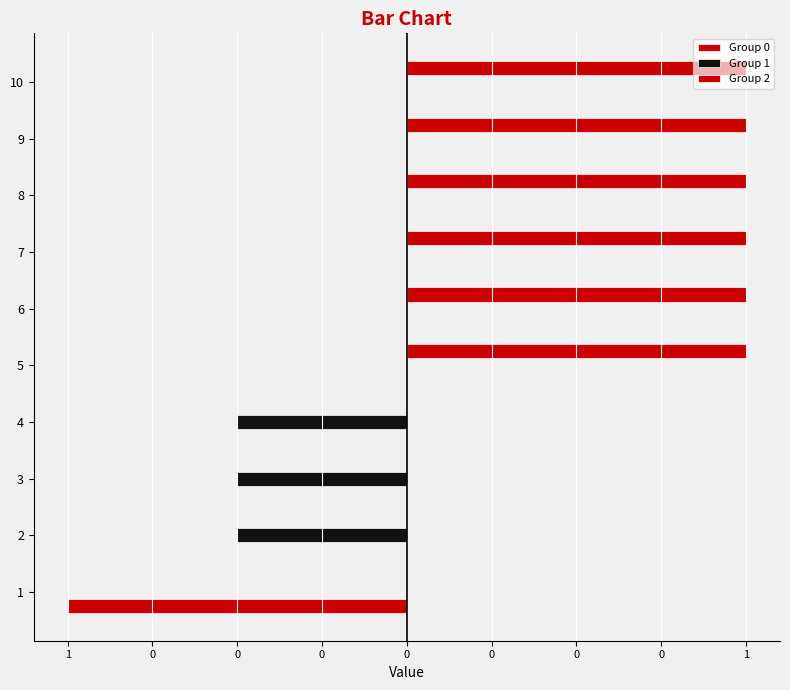

At how many categories does at least one series exceed 0?

6